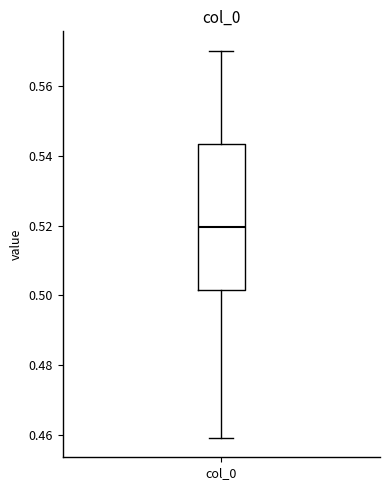

Read this box plot against the y-axis: the position of the median line, the range covered by the box, and the ends of both whiskers. The values are not printed on the chart, so give them approximately, as read against the axis.

median 0.520, box 0.502 to 0.544, whiskers 0.460 to 0.570